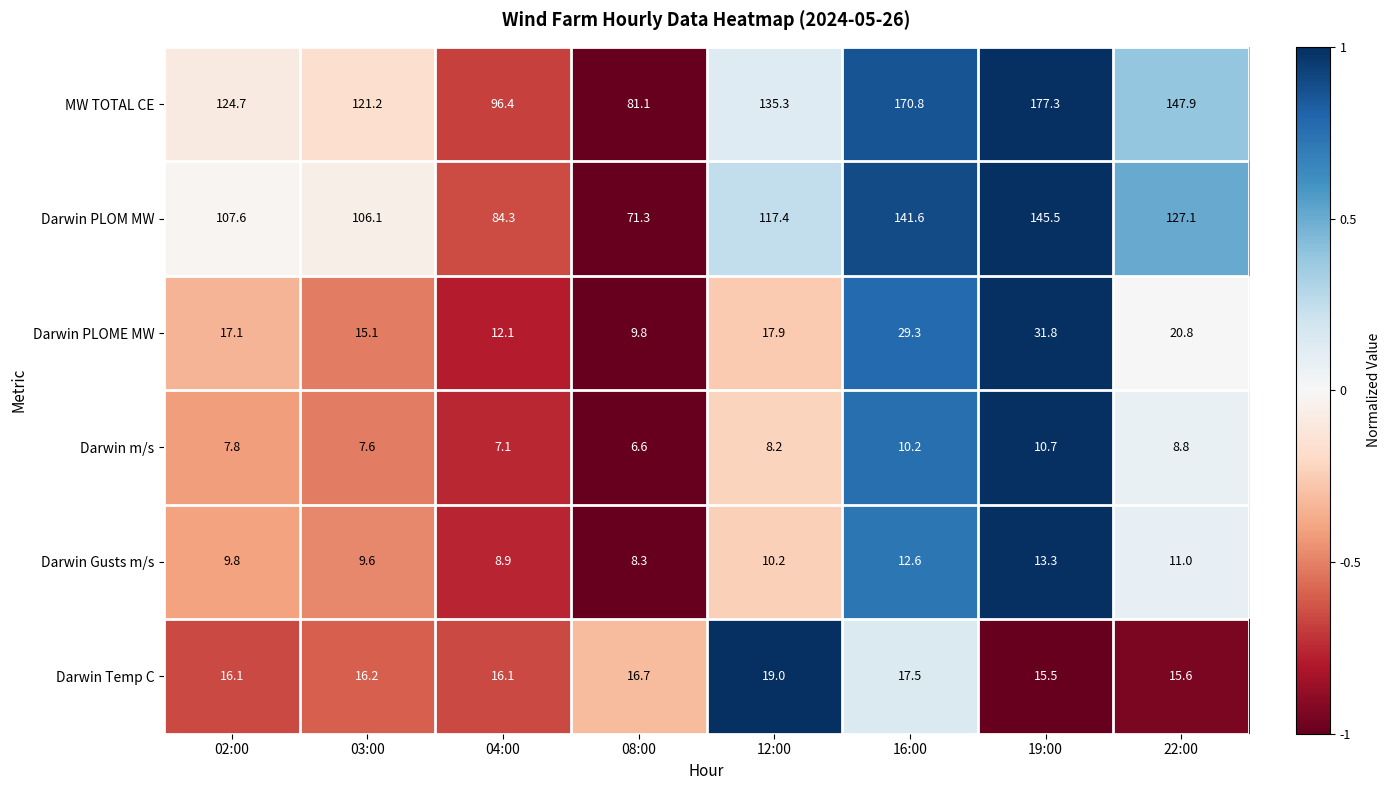

Rank the series by their maximum value, from lowest to highest.

Darwin m/s, Darwin Gusts m/s, Darwin Temp C, Darwin PLOME MW, Darwin PLOM MW, MW TOTAL CE